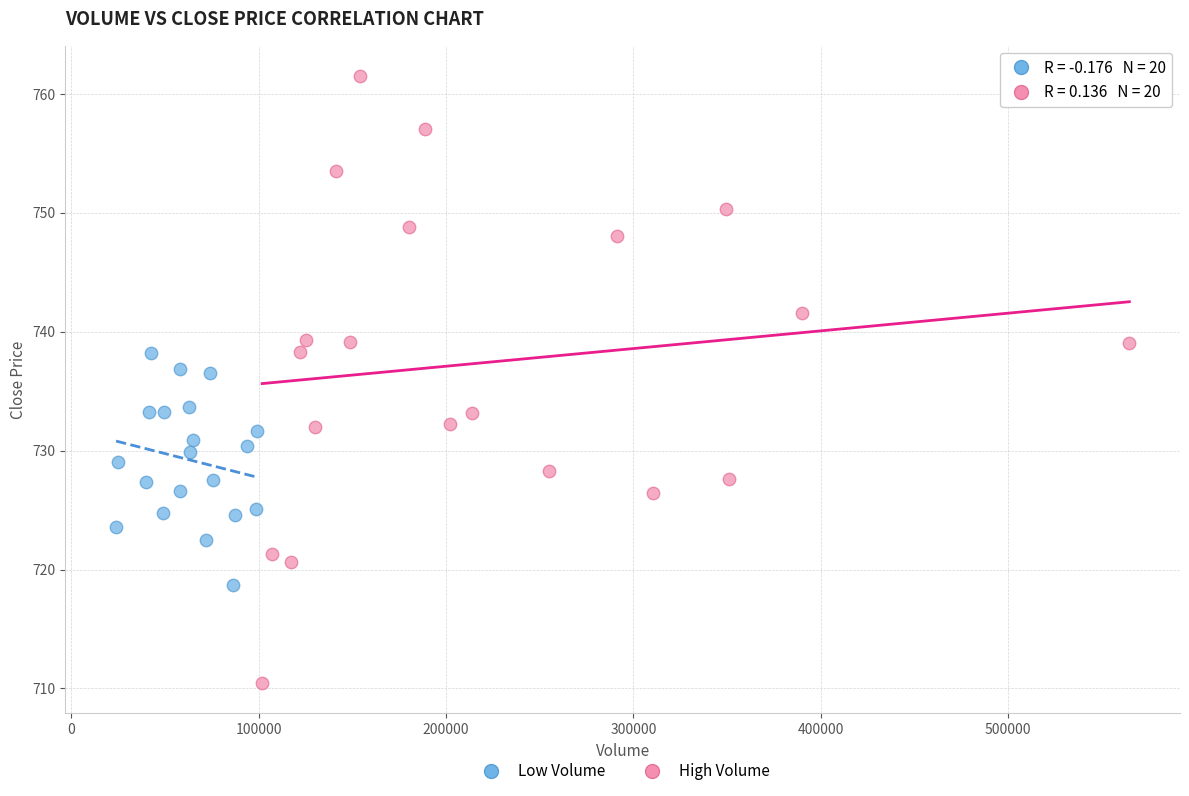

Which series reaches the minimum Y coordinate?

High Volume